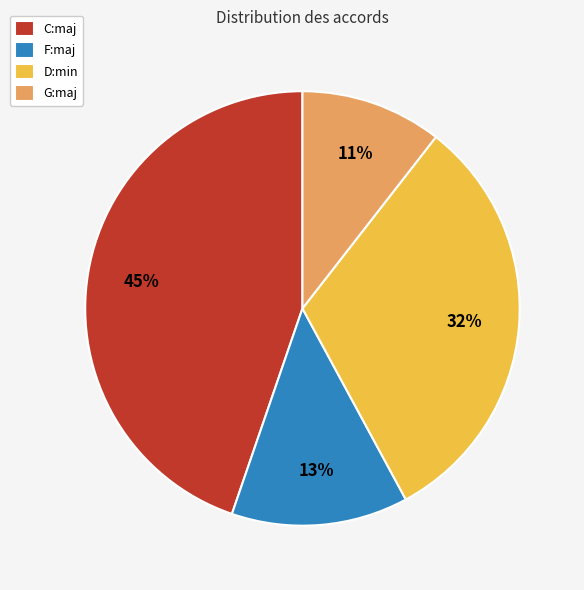

Do G:maj and F:maj together represent more than half of the pie?

No